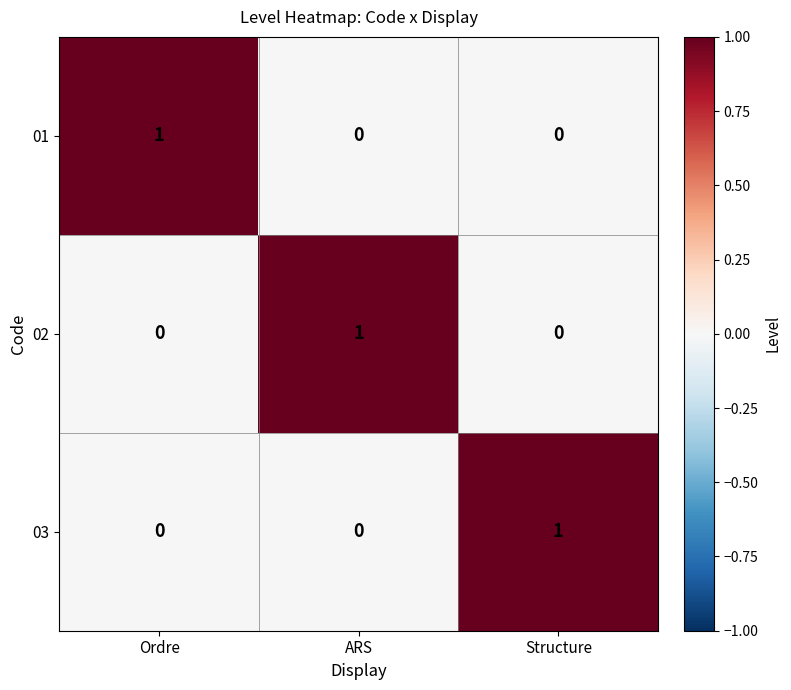

At how many categories does at least one series exceed 0?

3